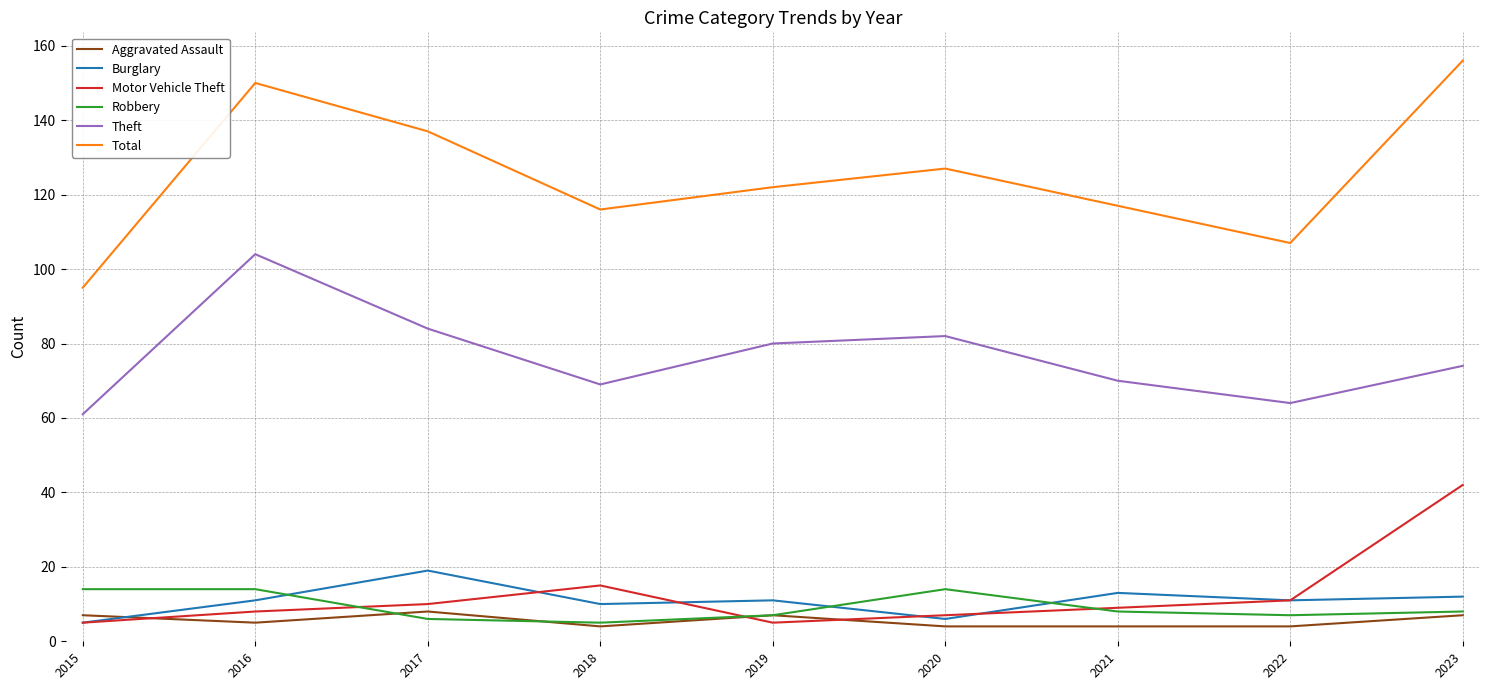

What are all the series names shown in the legend?

Aggravated Assault, Burglary, Motor Vehicle Theft, Robbery, Theft, Total